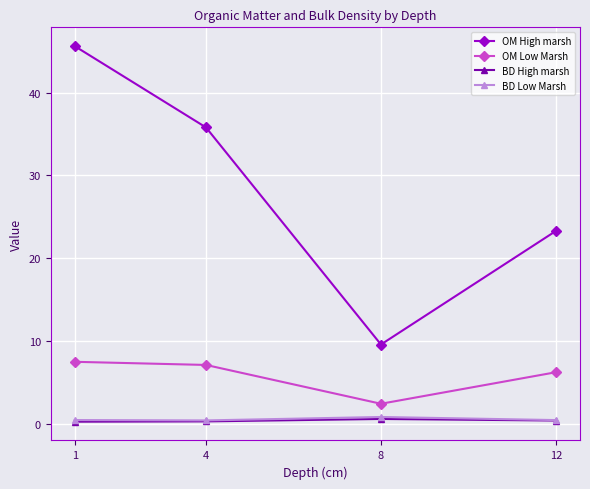

What is the average value of the BD High marsh series?

0.4